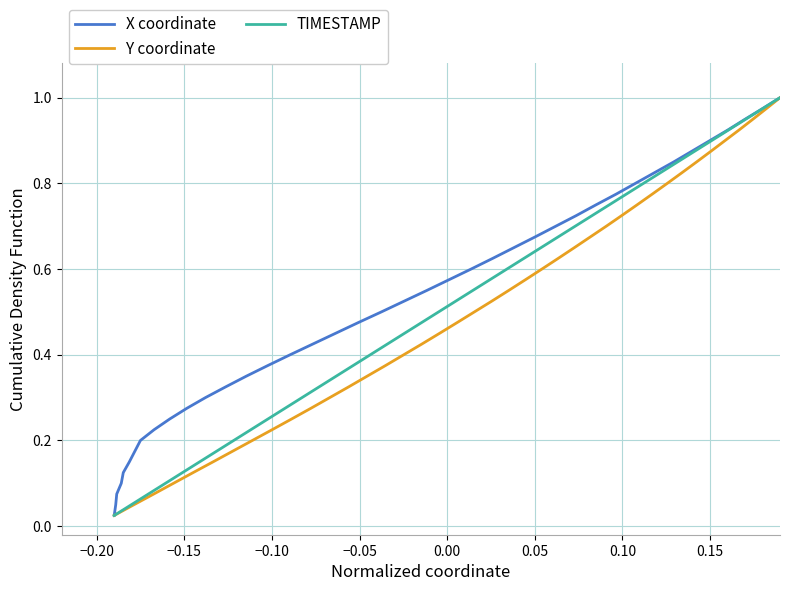

What is the label of the 33rd point from the right?

0.10